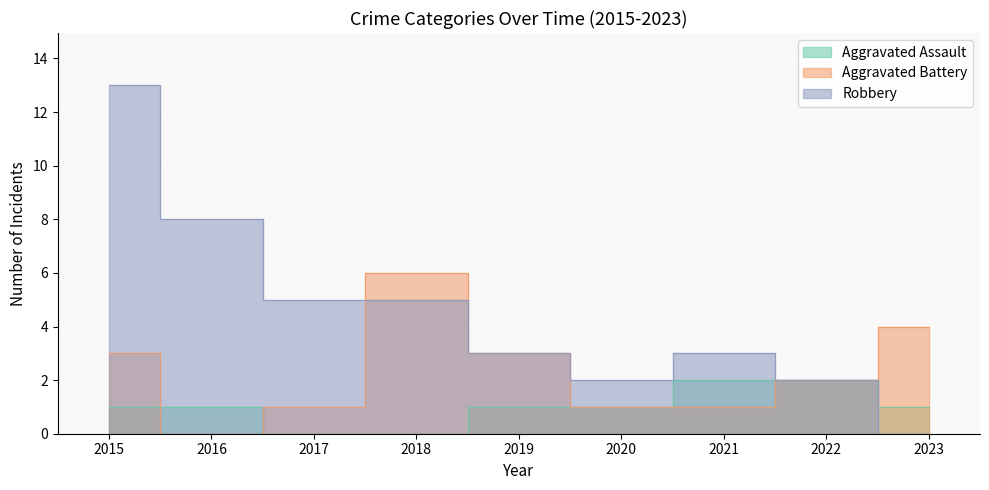

What are all the series names shown in the legend?

Aggravated Assault, Aggravated Battery, Robbery